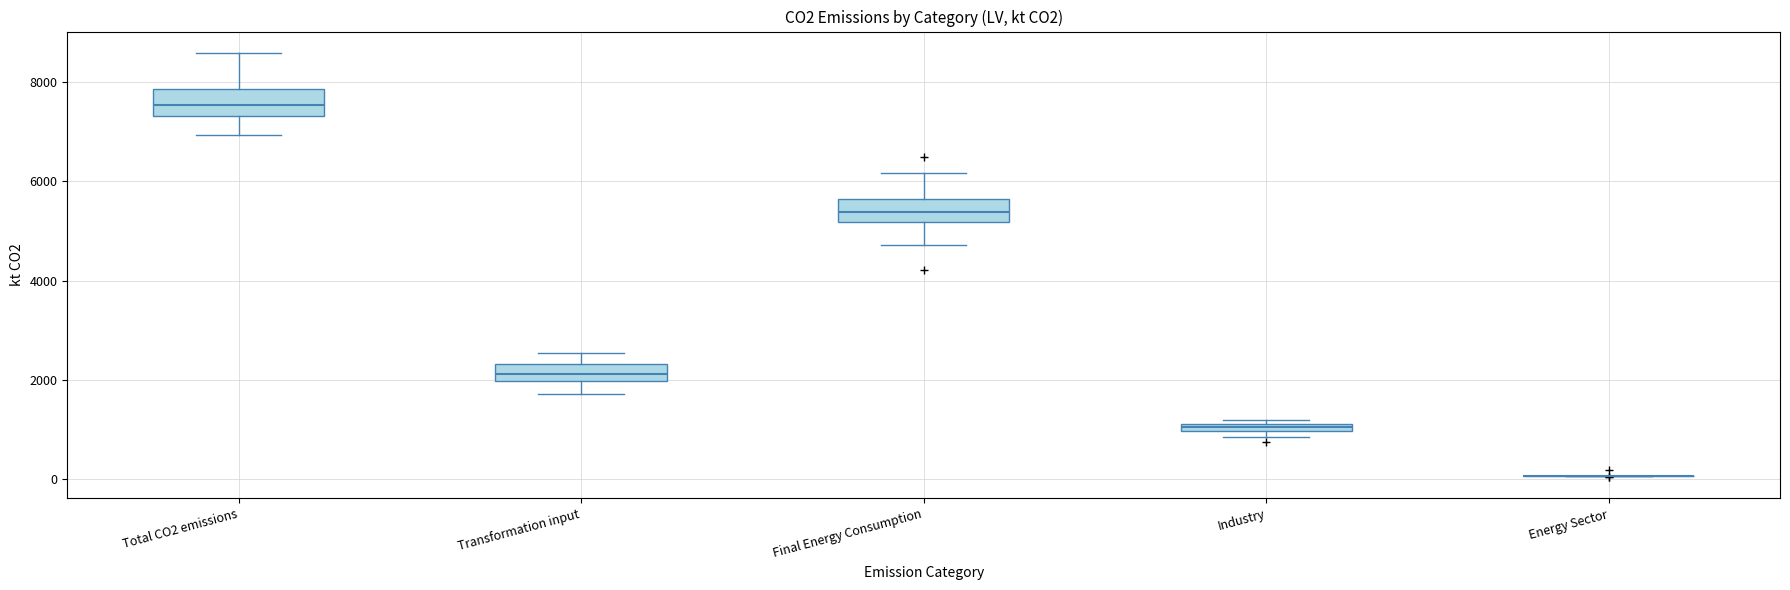

Where does the lower whisker of the box for Final Energy Consumption end on the y-axis? The values are not printed on the chart, so give them approximately, as read against the axis.

4800